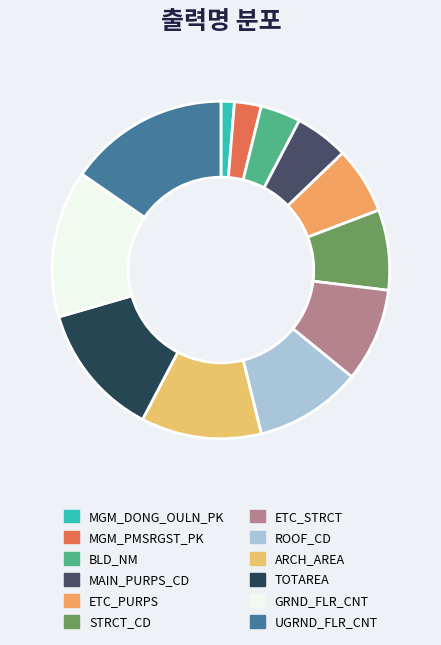

Is there a majority slice in this chart?

No